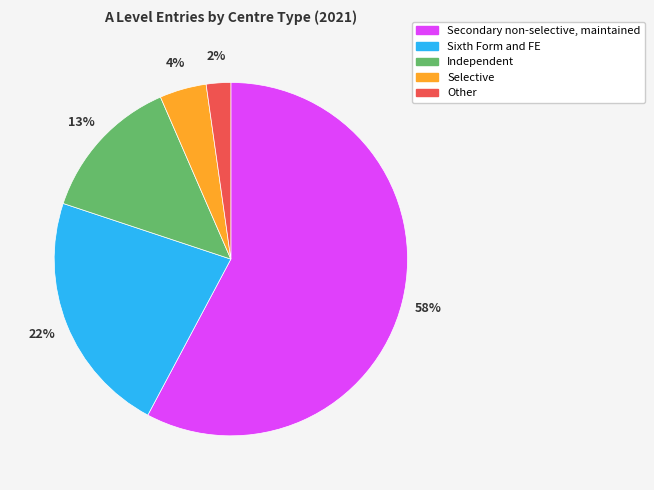

How many slices are in this pie chart?

5